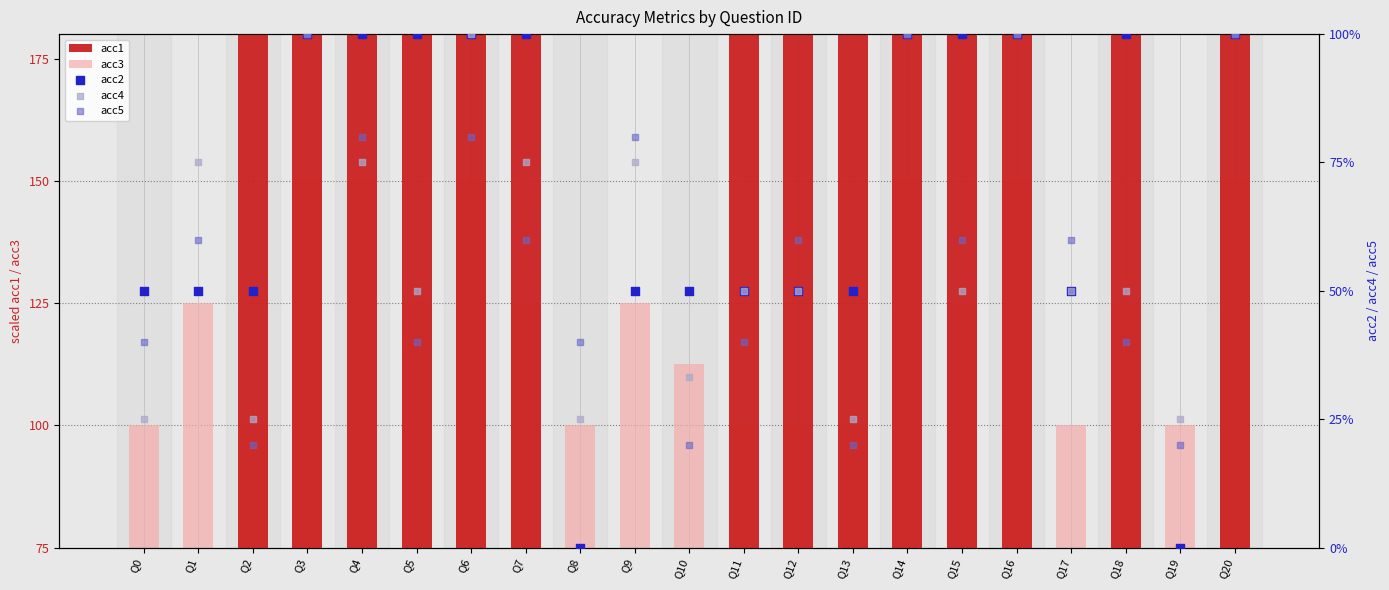

Which series contains the lowest Y value?

acc2